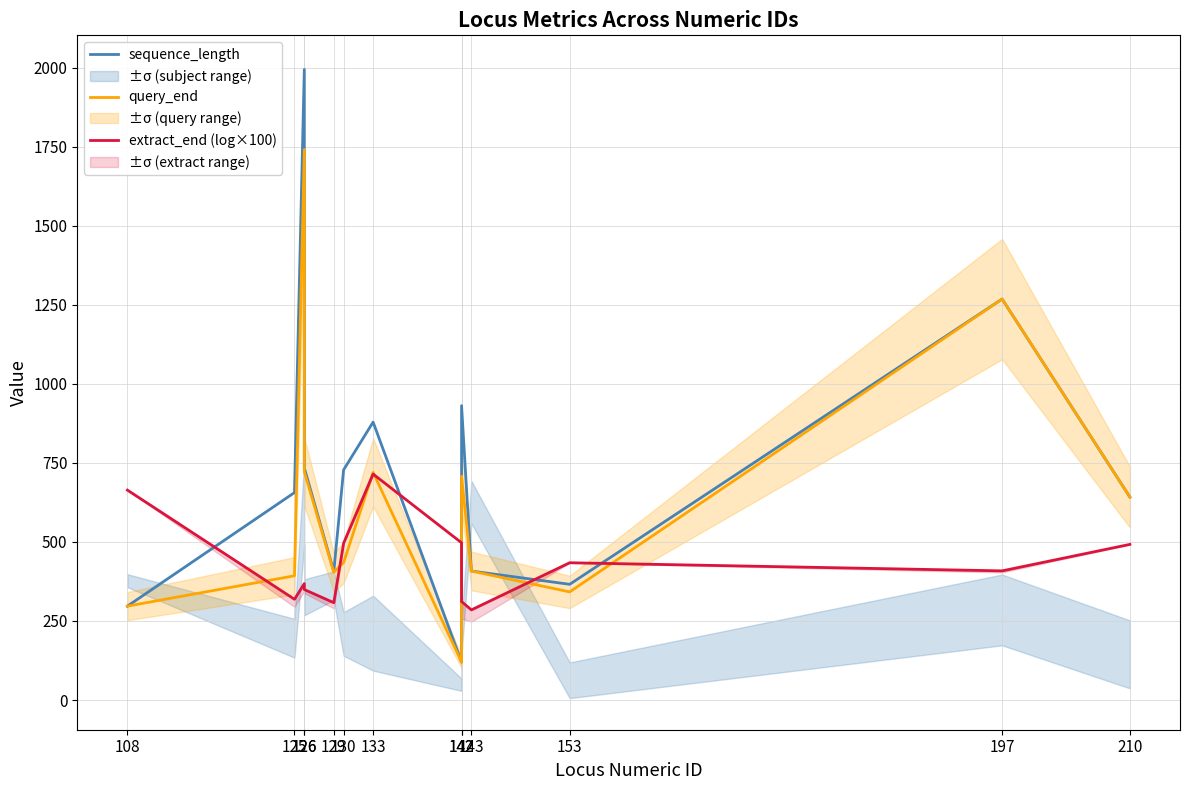

Is it true that sequence_length equals 165.0 at 108?

False